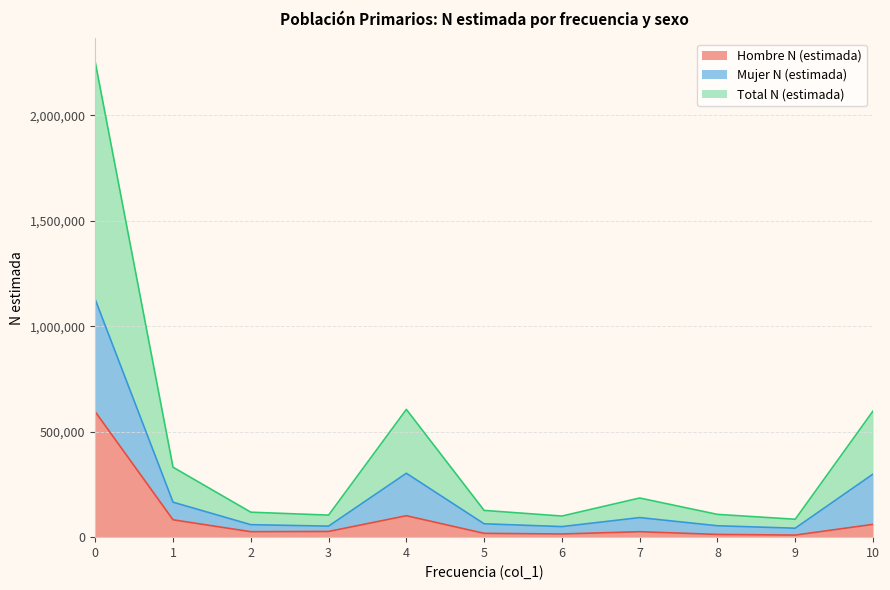

What is the value of the Total N (estimada) point at the 2nd from the left?

165815